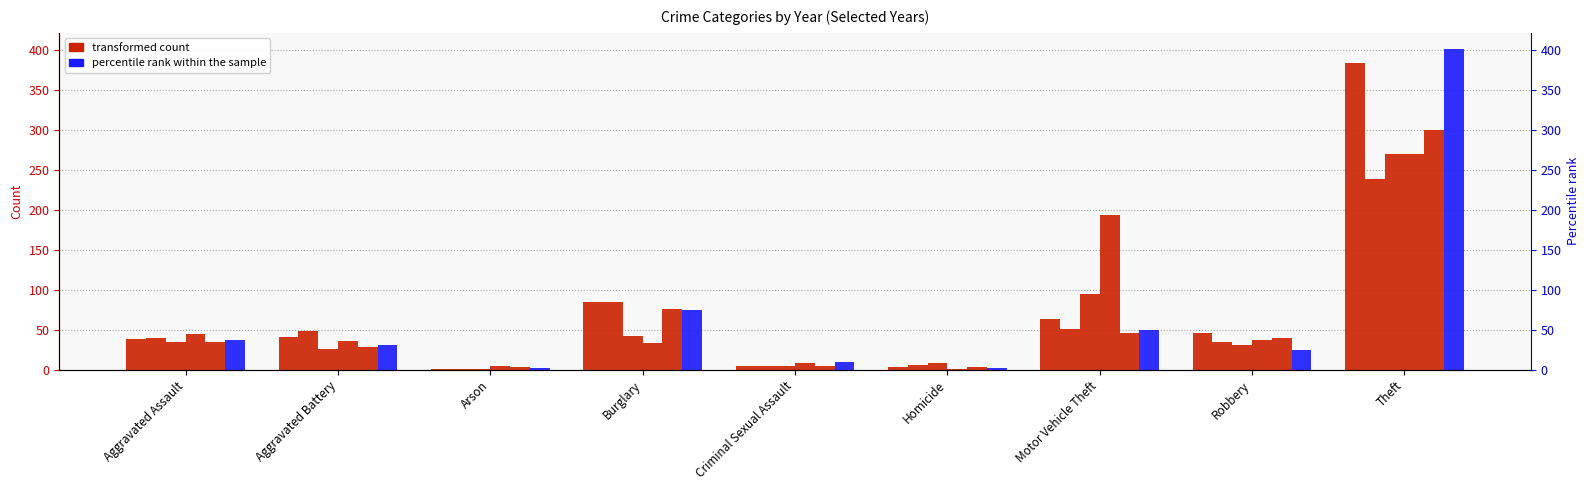

List the labels in order of transformed count value, smallest first.

Arson, Homicide, Criminal Sexual Assault, Aggravated Assault, Aggravated Battery, Robbery, Motor Vehicle Theft, Burglary, Theft